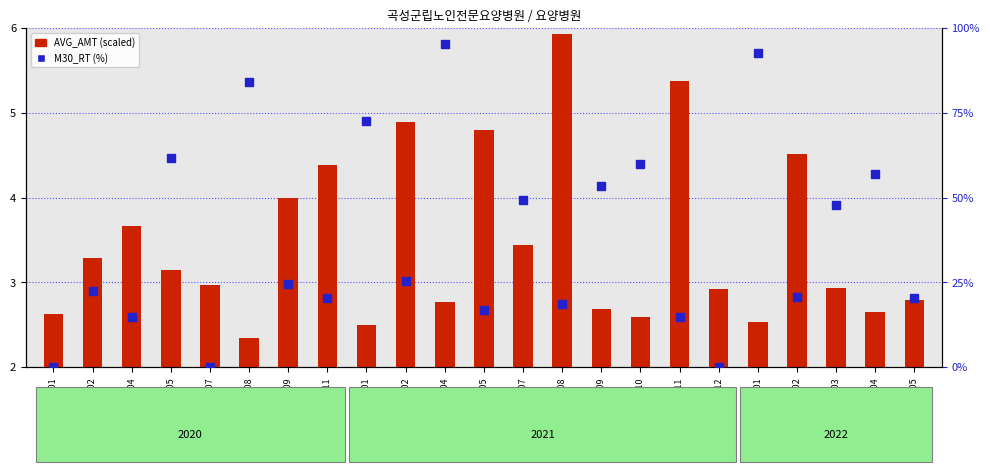

Which series contains the highest Y value?

M30_RT